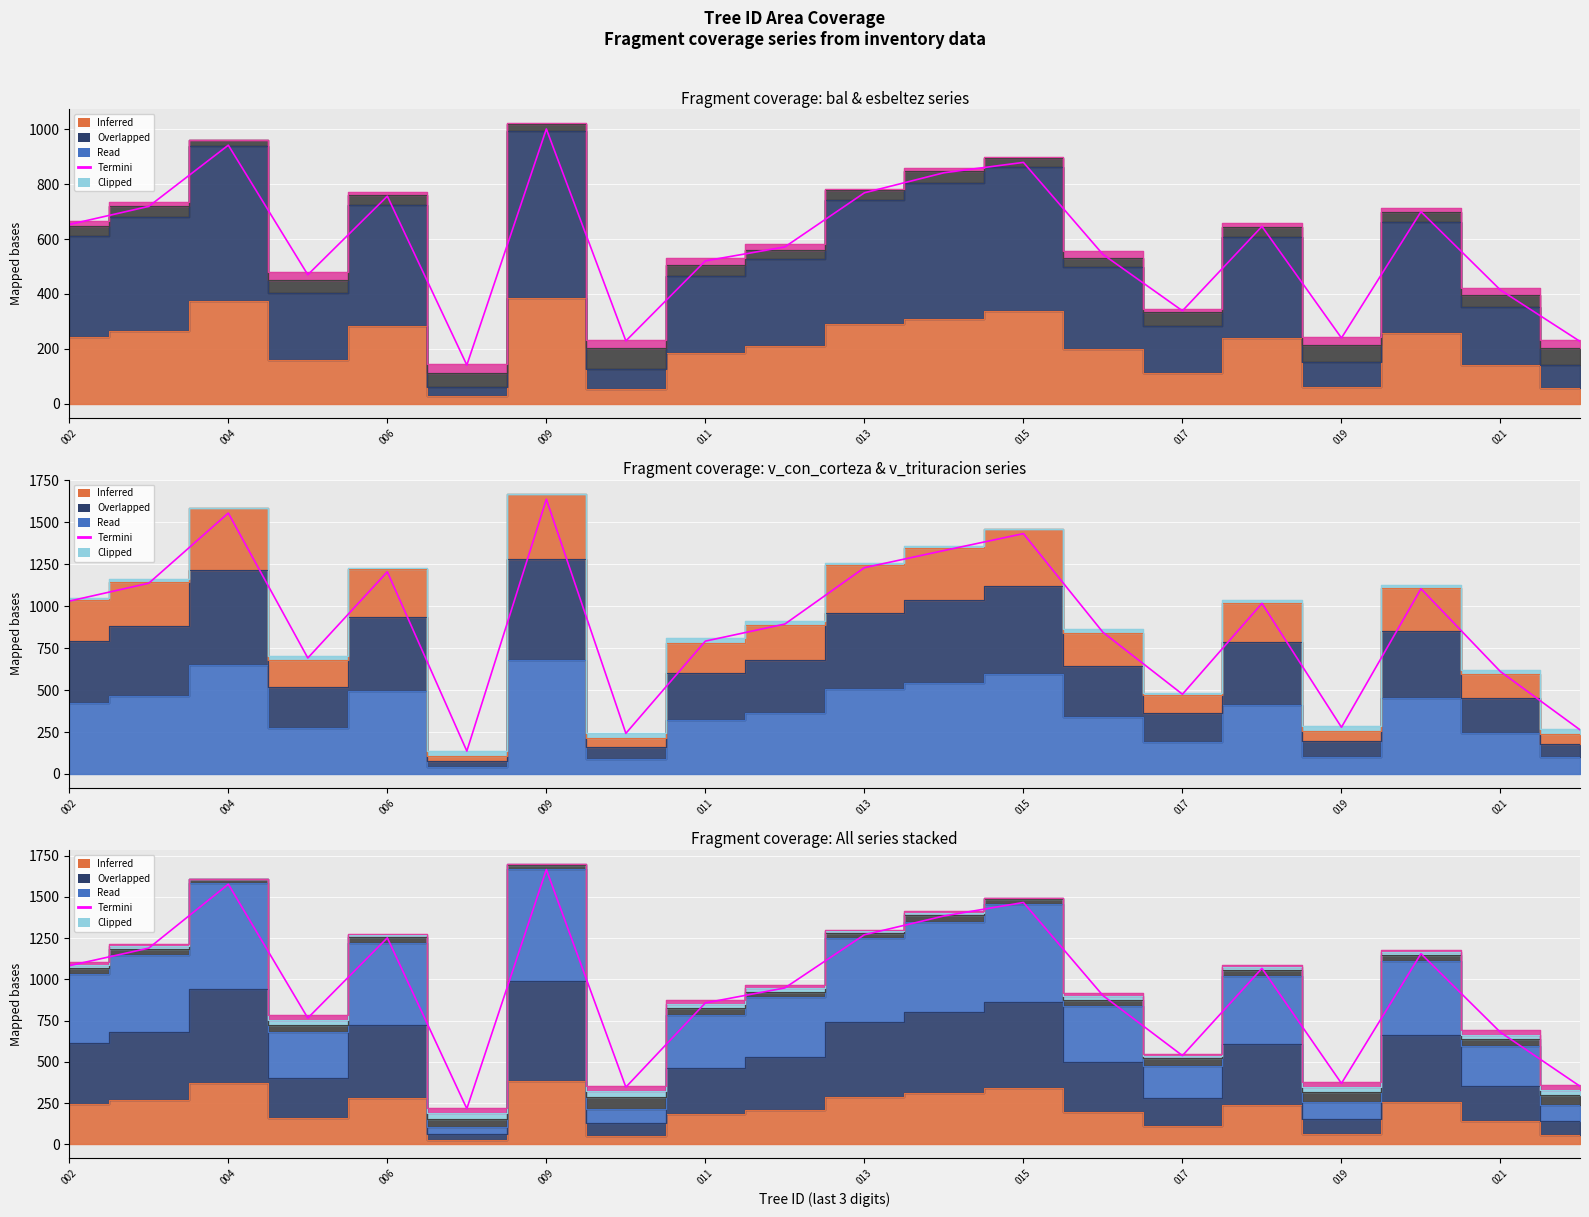

How many lines are shown in the chart?

1